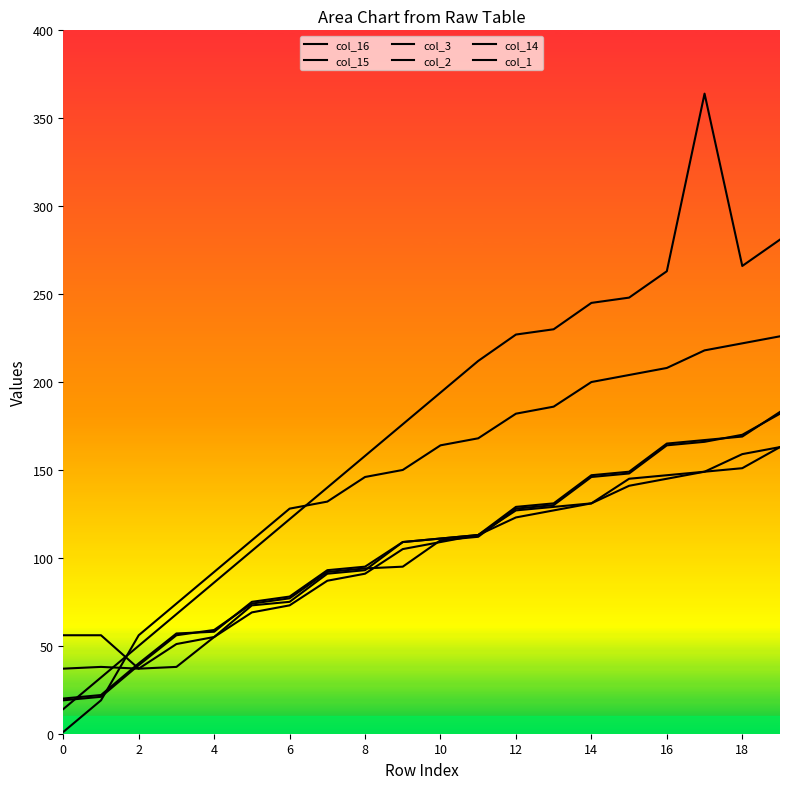

Is the value of col_1 at 14 greater than the value of col_3 at 18?

Yes